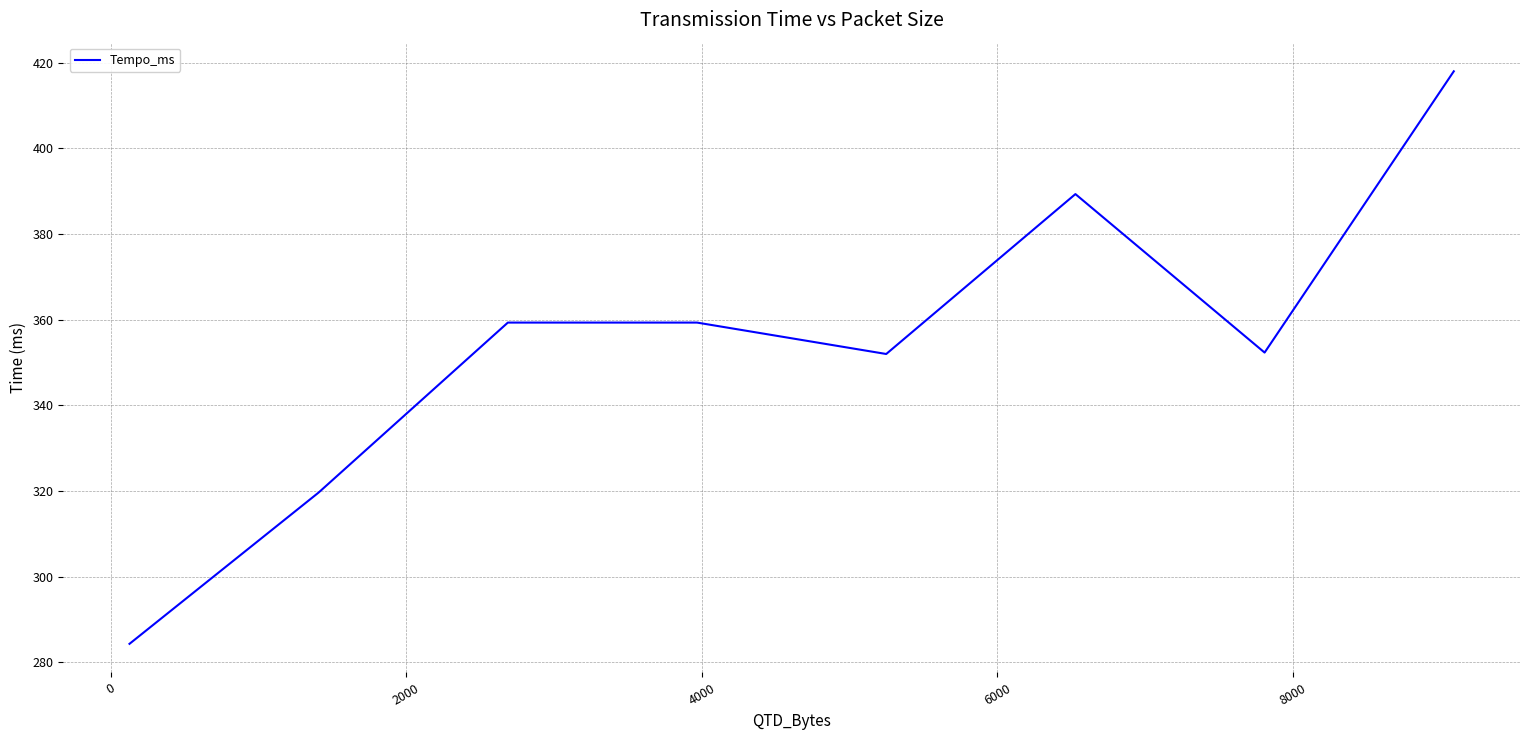

What is the minimum value shown in the chart?

284.3